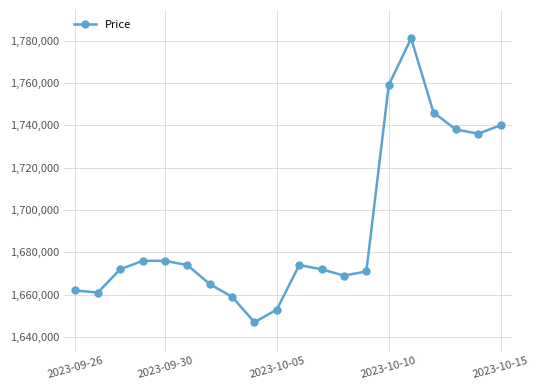

What is the minimum value shown in the chart?

1647000